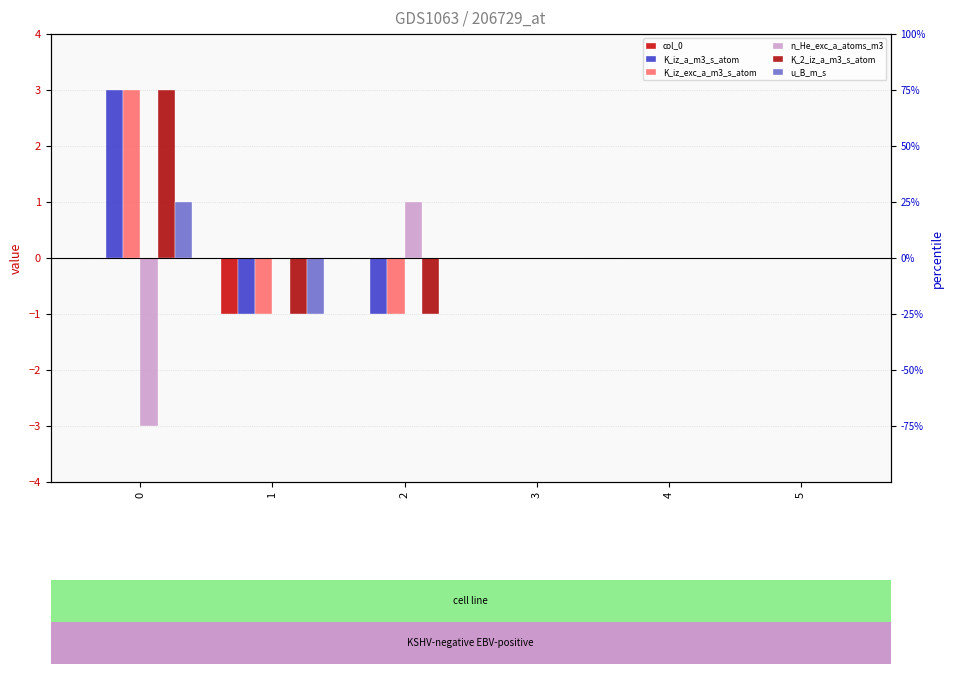

Which has a higher value, 2 or 4?

2